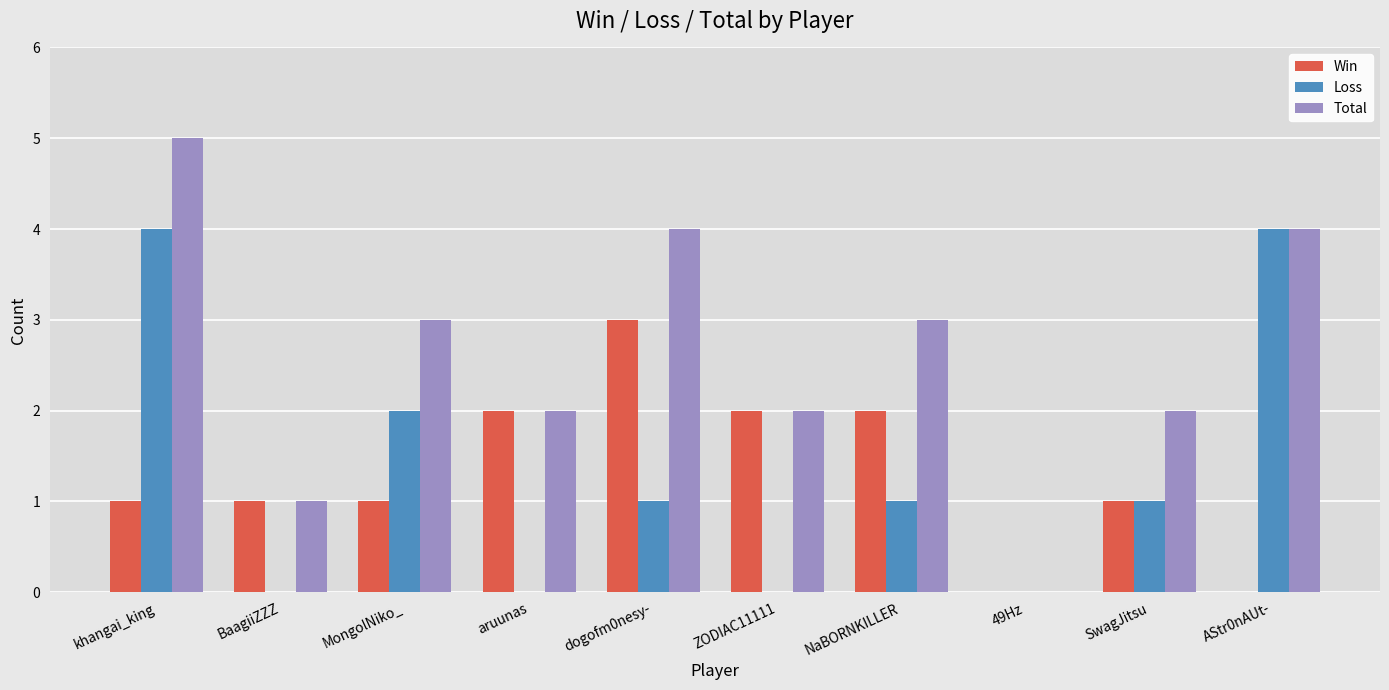

Is it true that Loss equals 2 at ZODIAC11111?

False